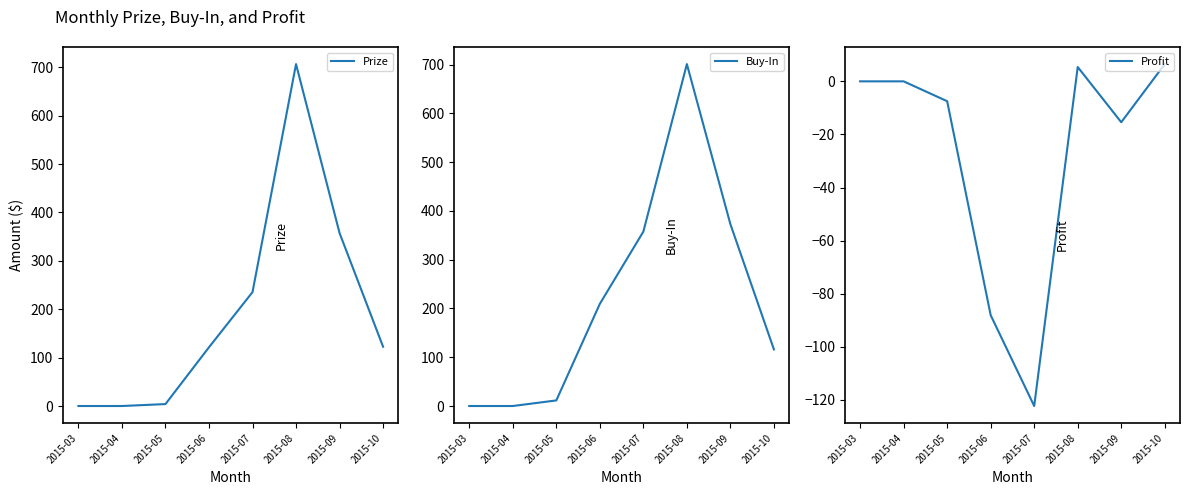

At which label is Profit closest to -57?

2015-06